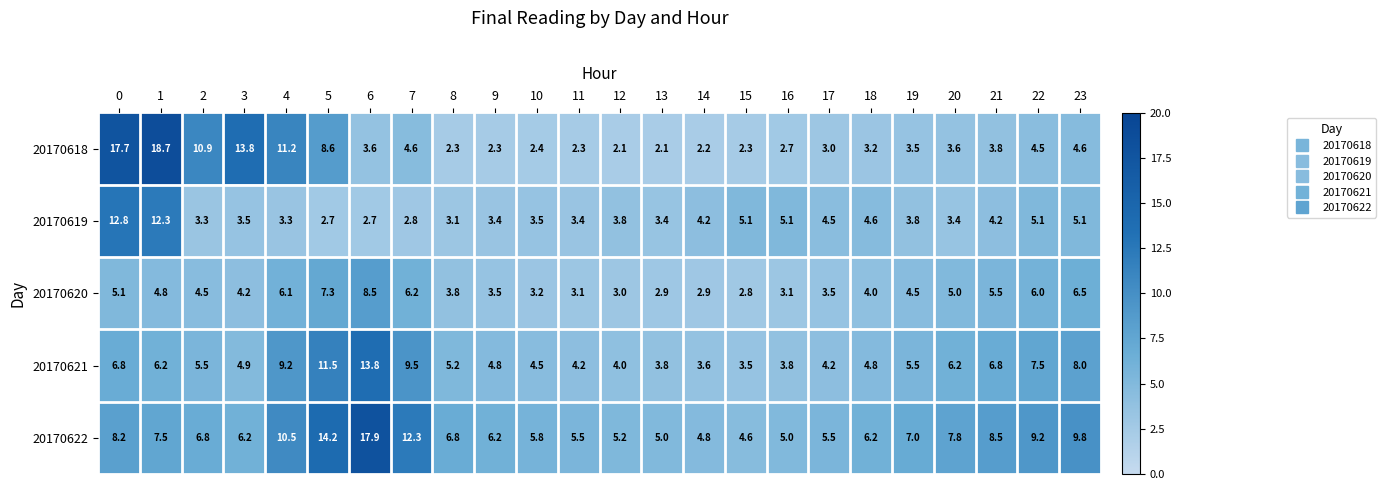

What is the total value across all series at 21?

28.8